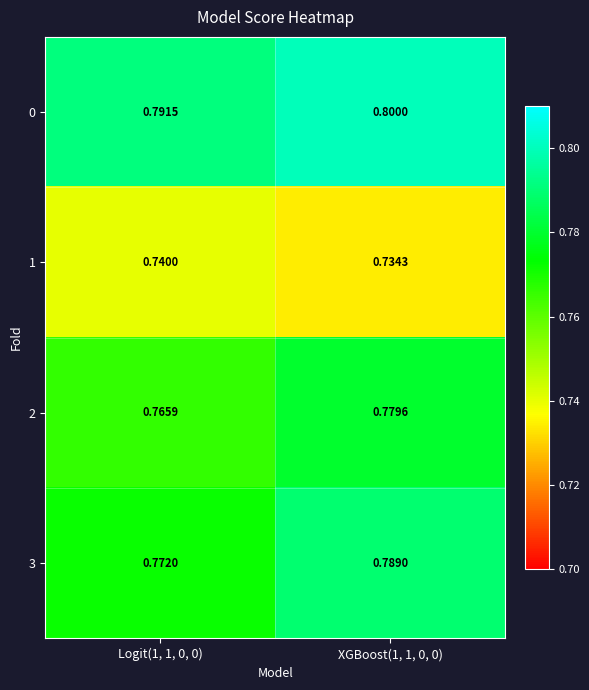

What is the spread (max minus min) of values at Logit(1, 1, 0, 0)?

0.1